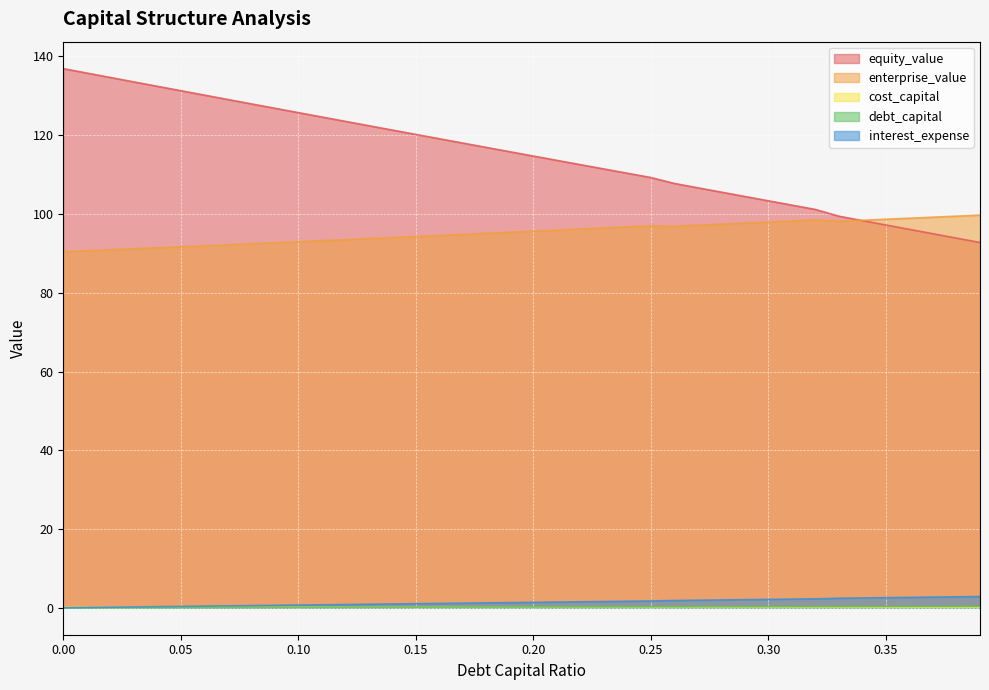

What is the average value of the cost_capital series?

0.1